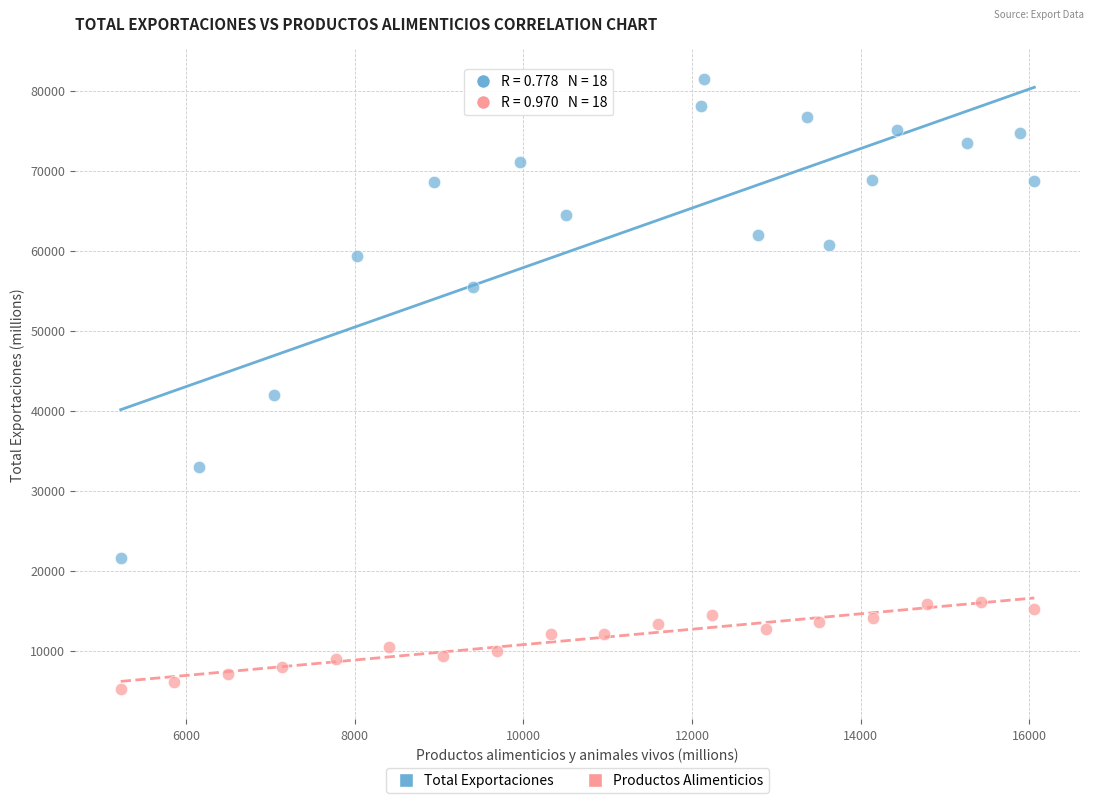

Which series contains the highest Y value?

Total Exportaciones